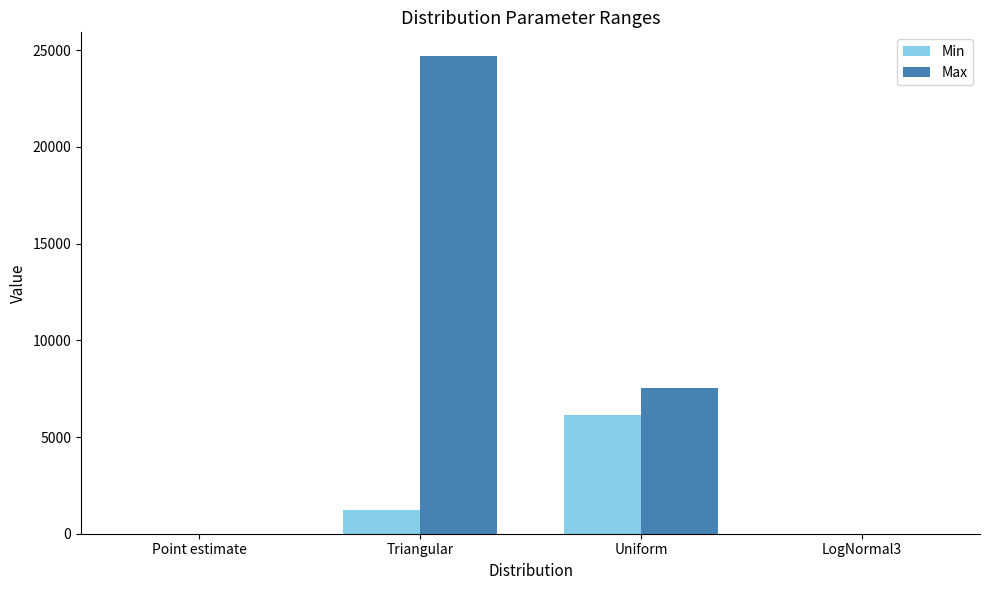

What is the sum of all Max values?

32218.6